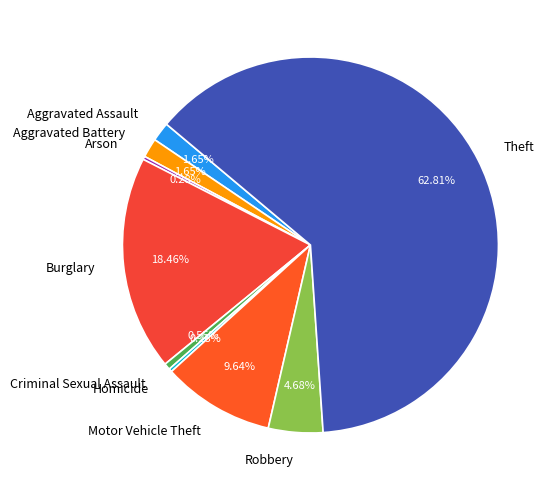

What percentage do Motor Vehicle Theft and Theft together represent?

72.5%